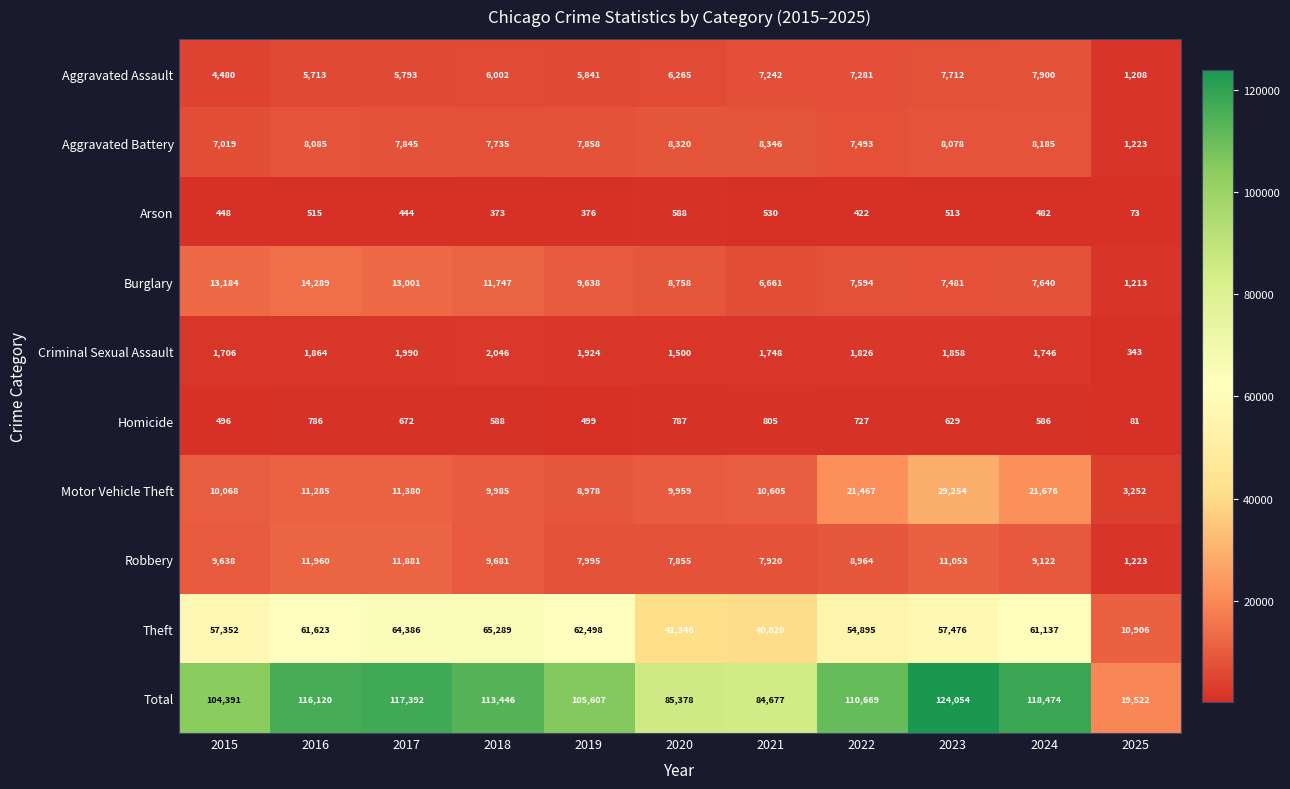

At 2015, list the series in order from smallest to largest.

Arson, Homicide, Criminal Sexual Assault, Aggravated Assault, Aggravated Battery, Robbery, Motor Vehicle Theft, Burglary, Theft, Total